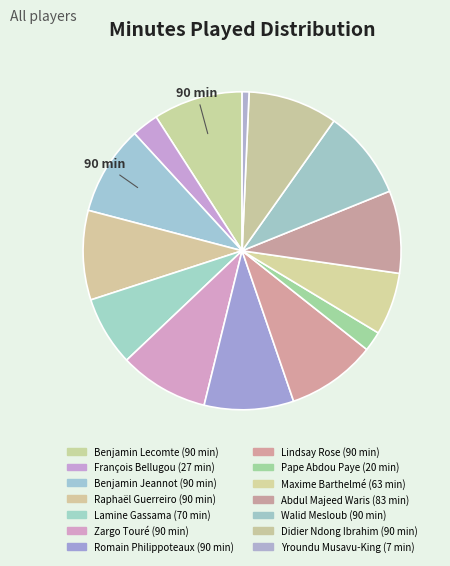

Rank the categories by value from highest to lowest.

Benjamin Lecomte, Benjamin Jeannot, Raphaël Guerreiro, Zargo Touré, Romain Philippoteaux, Lindsay Rose, Walid Mesloub, Didier Ndong Ibrahim, Abdul Majeed Waris, Lamine Gassama, Maxime Barthelmé, François Bellugou, Pape Abdou Paye, Yroundu Musavu-King